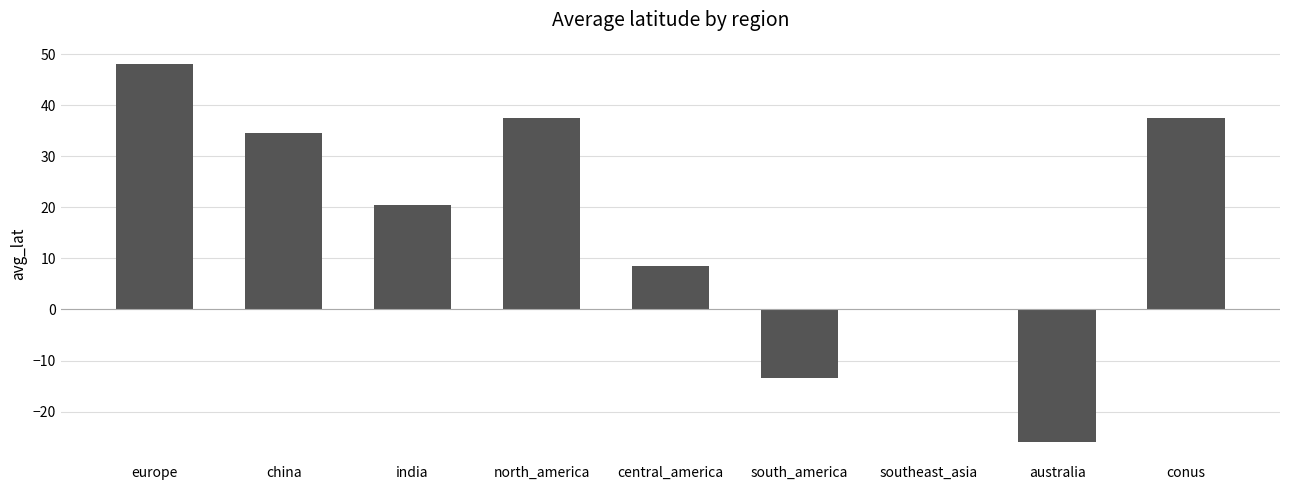

What is the sum of all values?

147.0